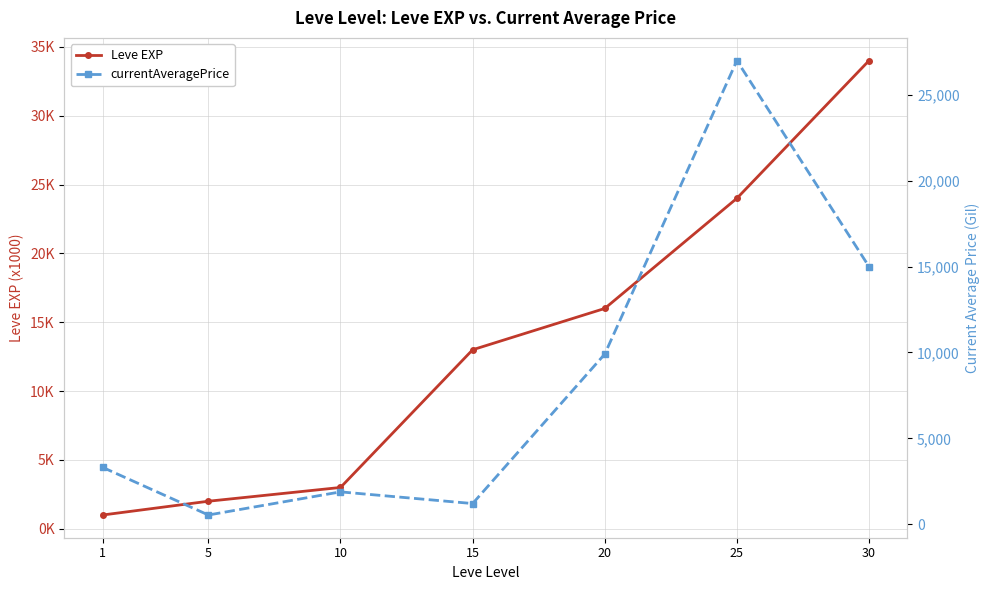

How many interior local valleys does the currentAveragePrice series have?

2